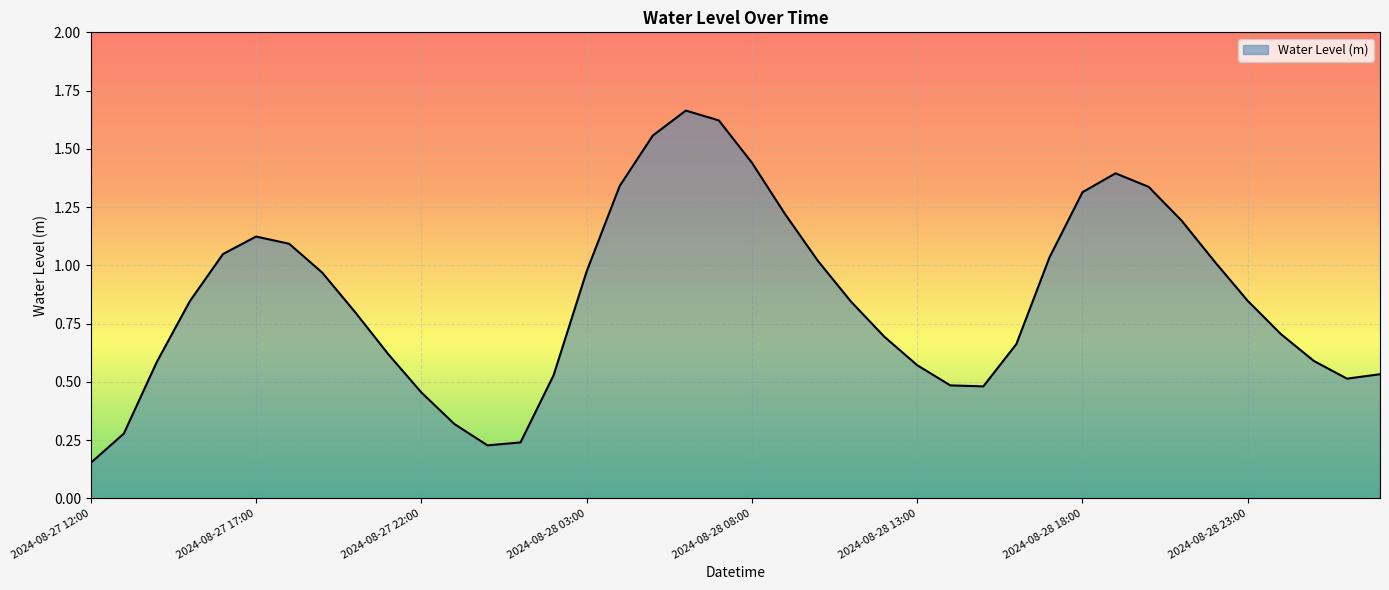

What is the difference between the maximum and minimum values?

1.5